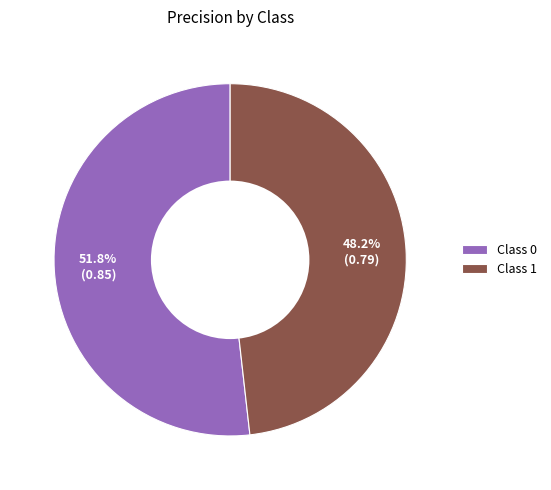

Which category has the smallest portion of the pie?

Class 1